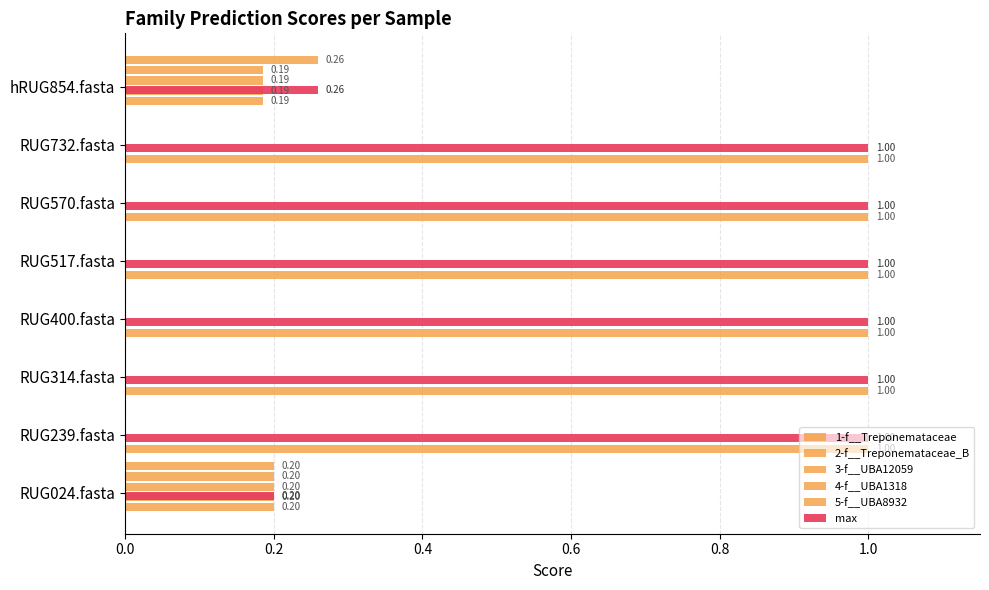

How many values in 4-f__UBA1318 are above zero?

2